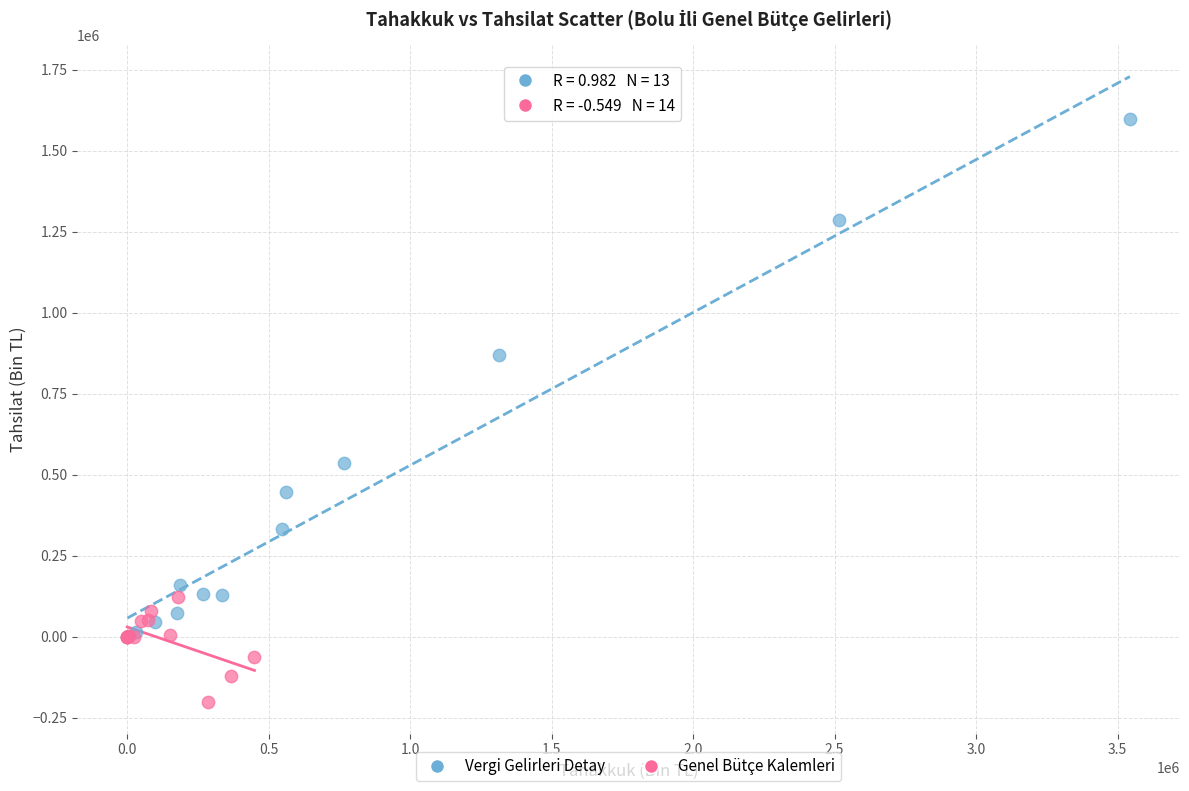

Which series contains the lowest Y value?

Genel Bütçe Kalemleri